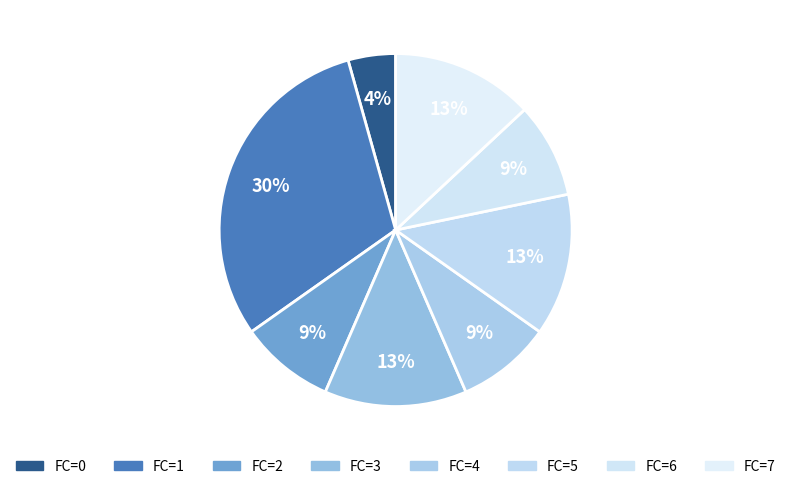

The FC=3 slice represents 1% of the pie. True or false?

False